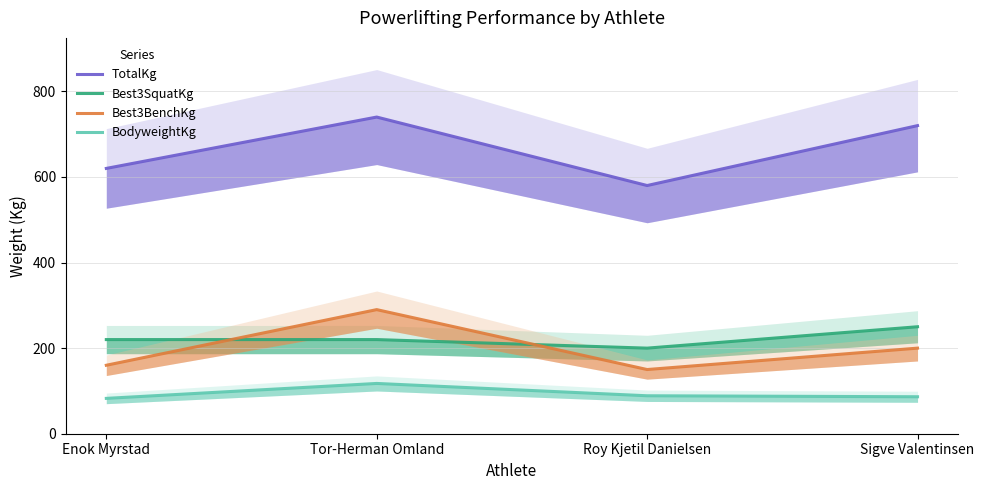

List the labels in order of TotalKg value, smallest first.

Roy Kjetil Danielsen, Enok Myrstad, Sigve Valentinsen, Tor-Herman Omland